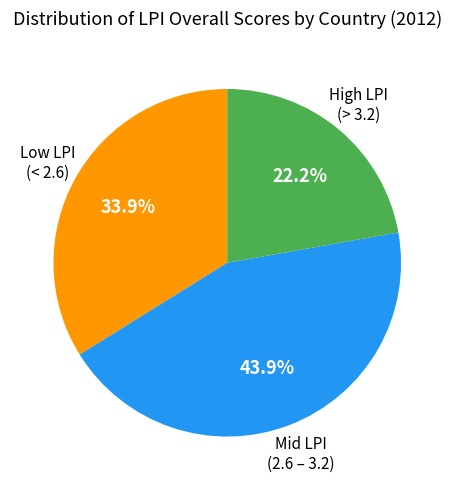

Does any single category account for the majority?

No